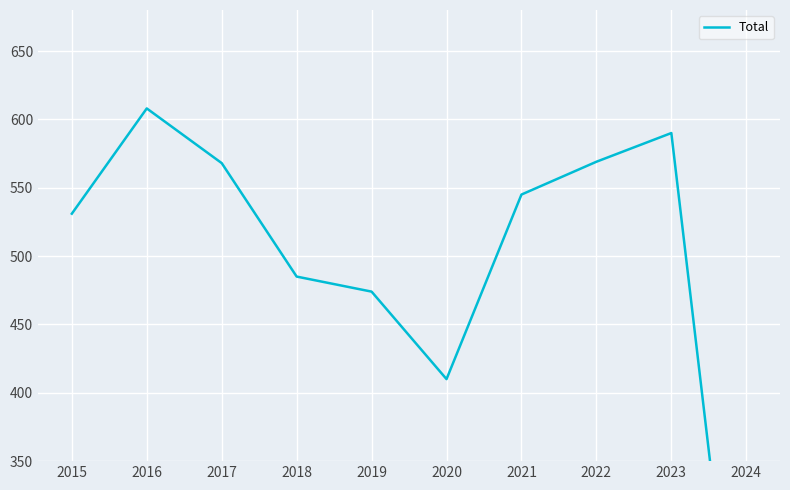

What is the value of the 1st point from the left?

531